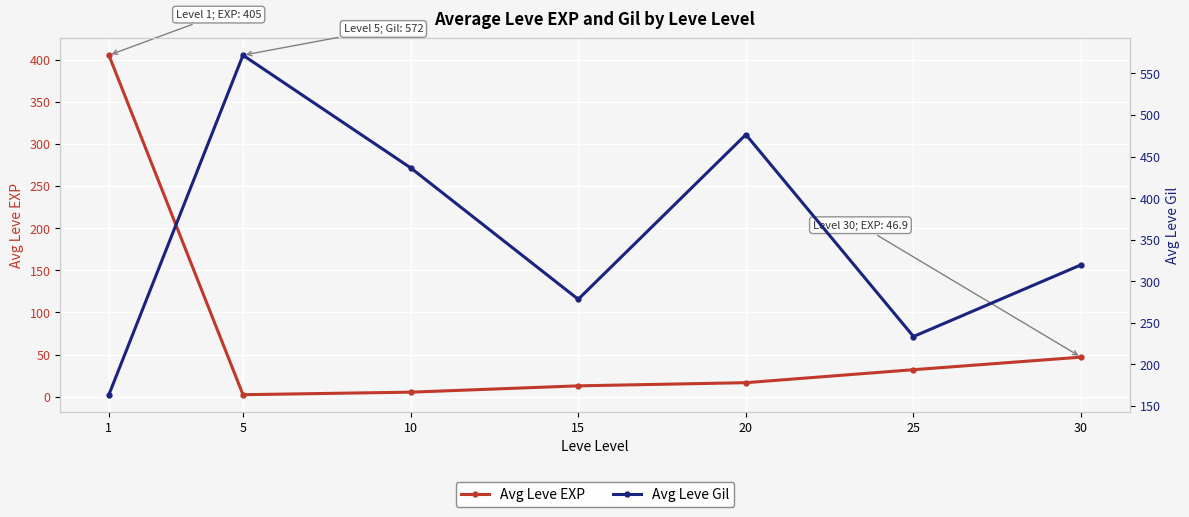

Is the value of Avg Leve Gil at 25 greater than the value of Avg Leve EXP at 1?

No